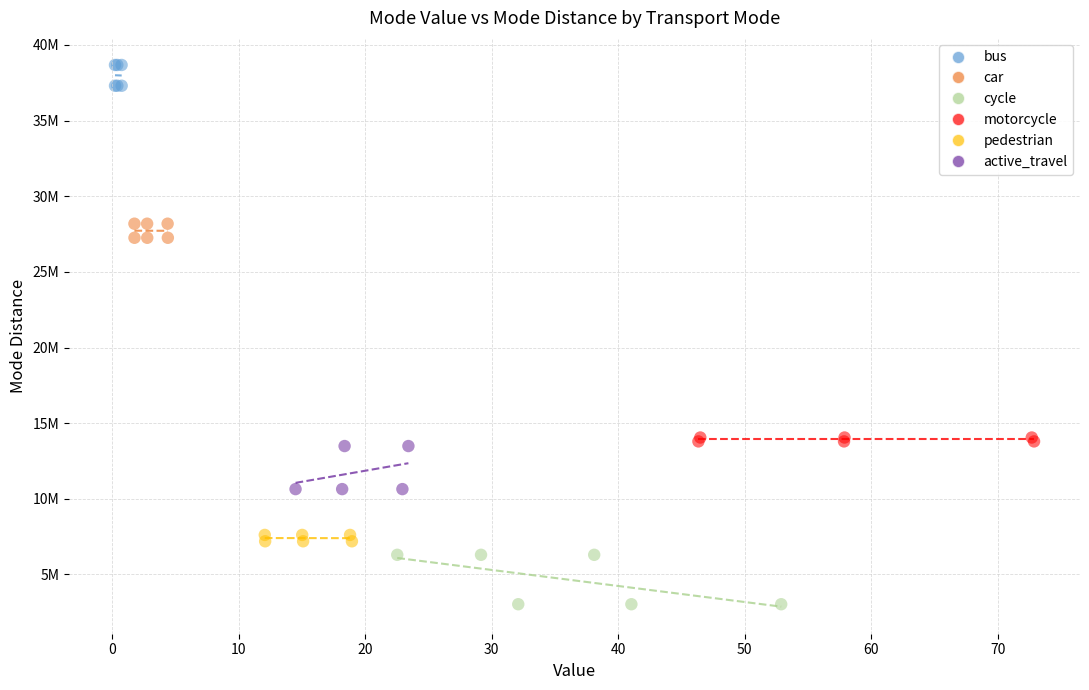

Which series reaches the maximum Y coordinate?

bus